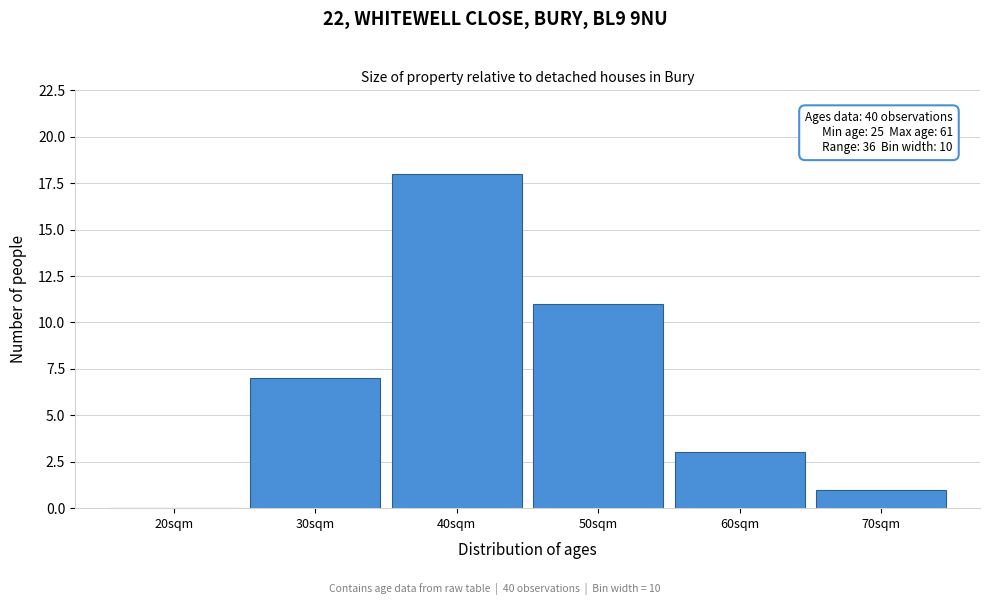

Reading right to left, extract all data points from this chart.

70sqm=1	60sqm=3	50sqm=11	40sqm=18	30sqm=7	20sqm=0